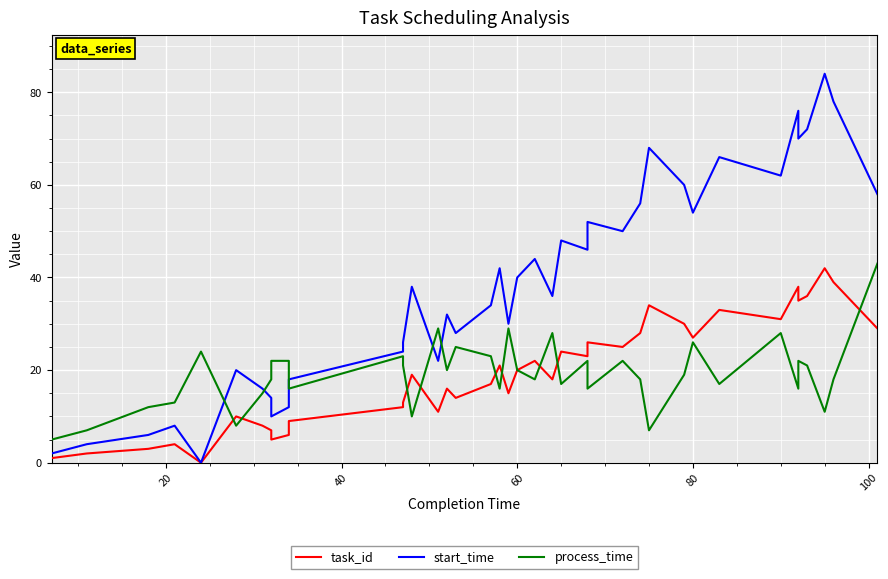

Reading left to right, list all the values displayed in this chart.

task_id: 1	2	3	4	0	10	8	7	5	6	9	12	13	19	11	16	14	17	21	15	20	22	18	24	23	26	25	28	34	32	30	27	33	31	38	35	36	42	39	29
start_time: 2	4	6	8	0	20	16	14	10	12	18	24	26	38	22	32	28	34	42	30	40	44	36	48	46	52	50	56	68	64	60	54	66	62	76	70	72	84	78	58
process_time: 5	7	12	13	24	8	15	18	22	22	16	23	21	10	29	20	25	23	16	29	20	18	28	17	22	16	22	18	7	13	19	26	17	28	16	22	21	11	18	43